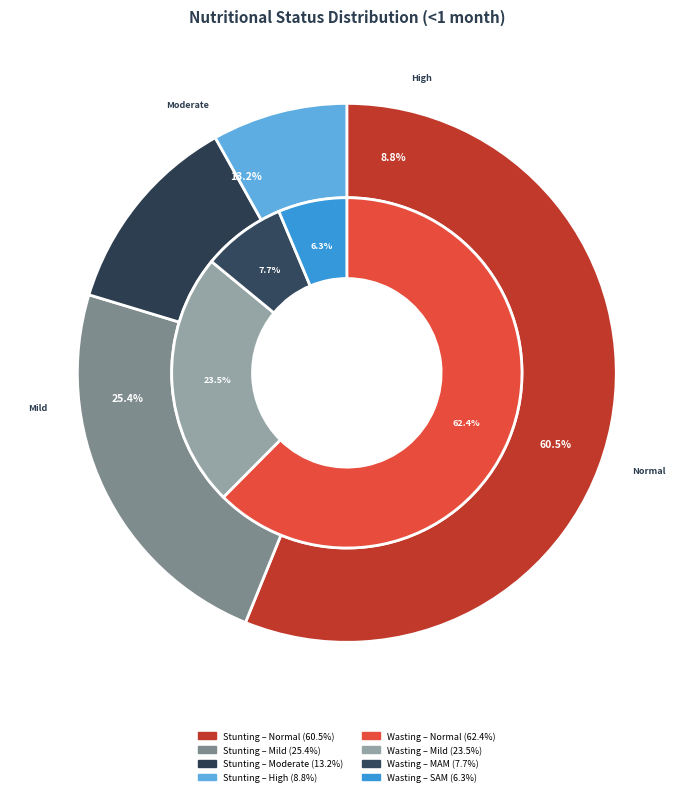

How many segments does this pie chart have?

4